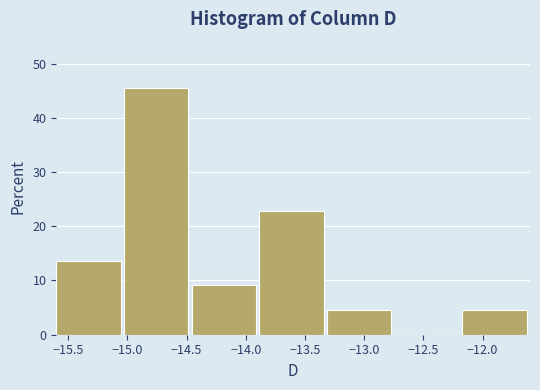

What is the height of the bar covering -15.05 to -14.45 on the x-axis? Neither the bar edges nor the heights are printed on the chart, so give them approximately, as read against the axes.

45